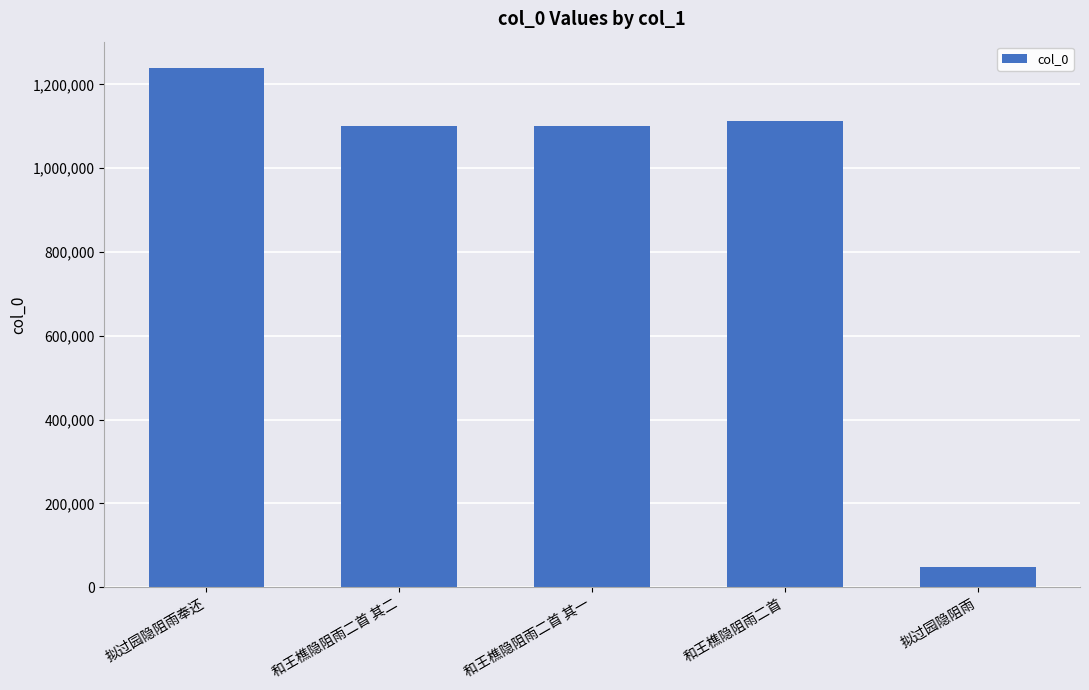

What is the change in value from 和王樵隐阻雨二首 其一 to 拟过园隐阻雨?

-1052632